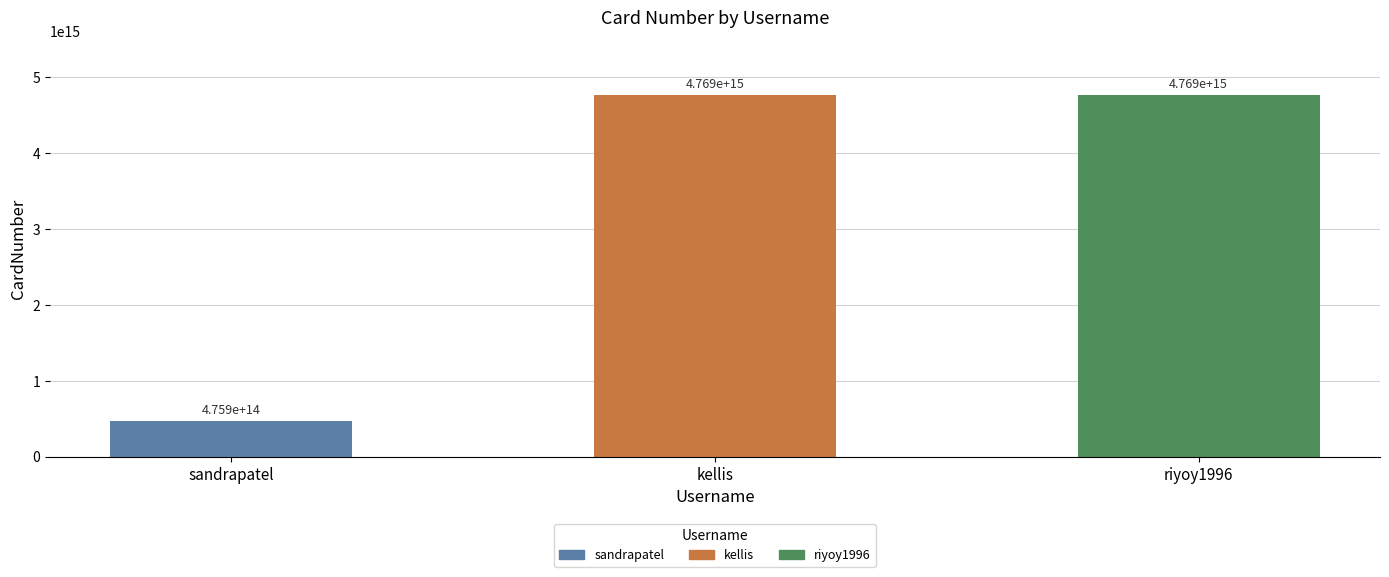

At which label is the value closest to 2622646991744342?

sandrapatel